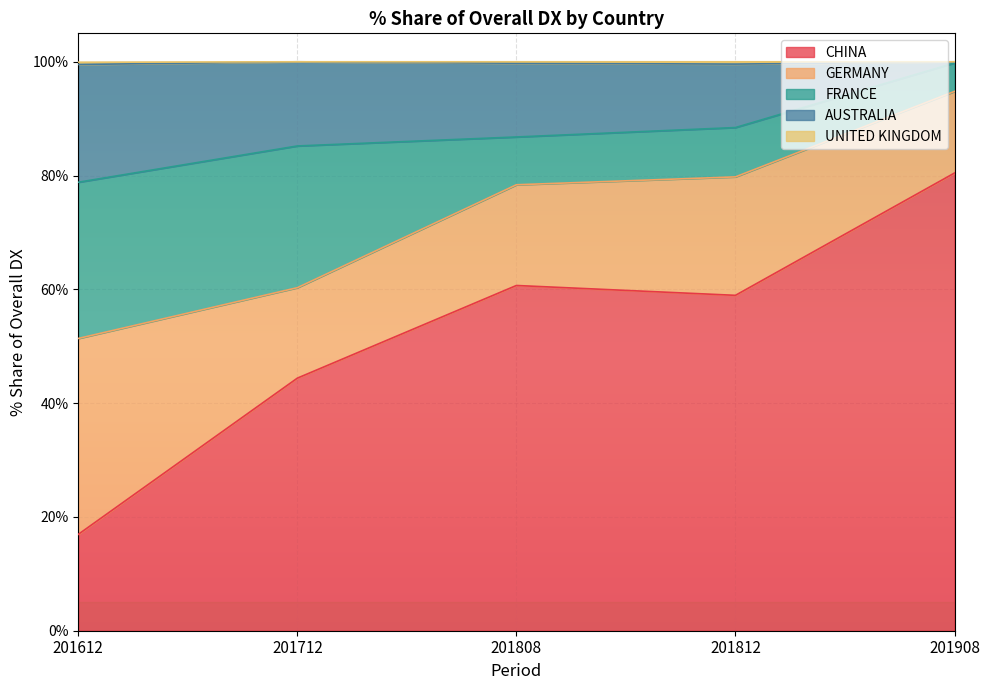

True or false: UNITED KINGDOM and CHINA intersect in this chart.

False